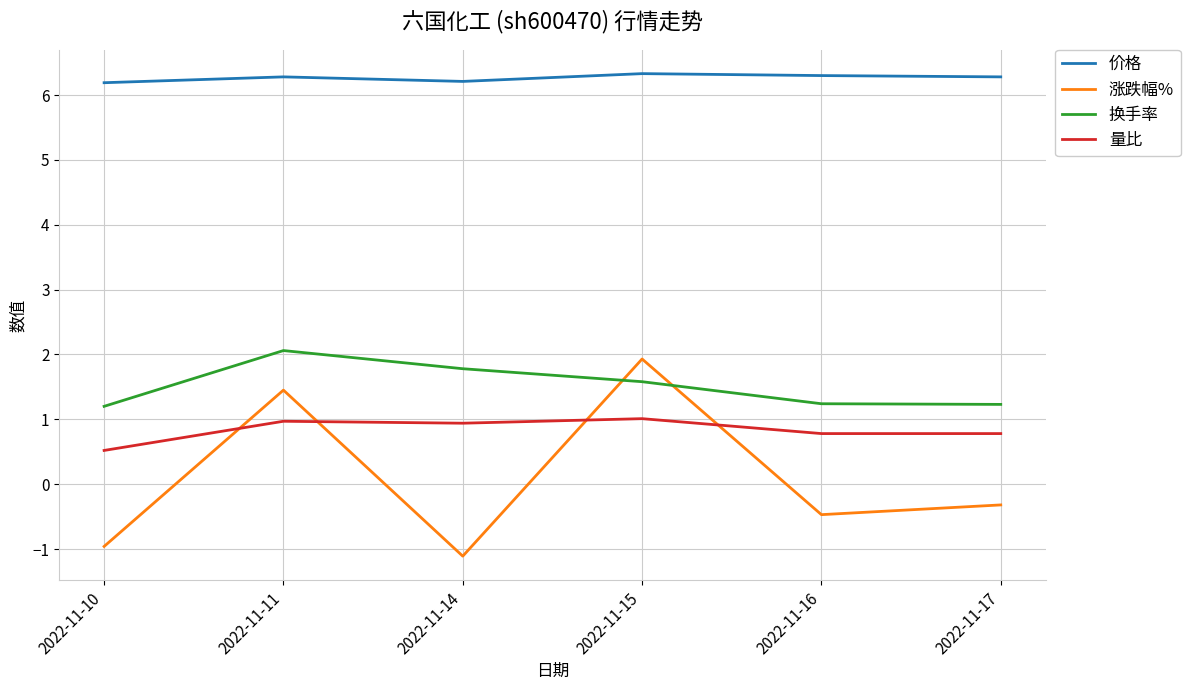

How many times do 换手率 and 涨跌幅% cross each other?

2